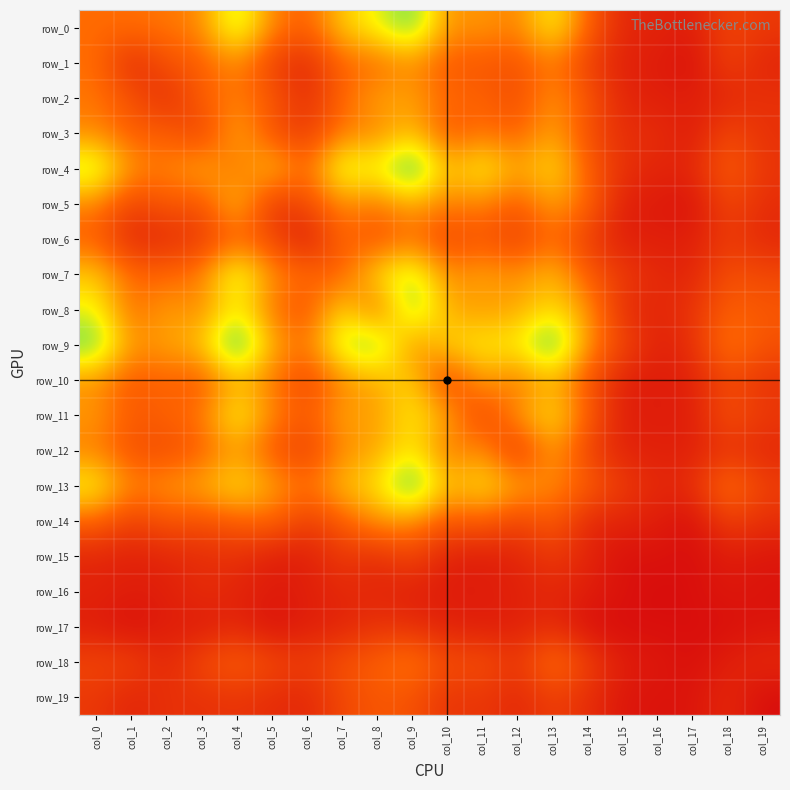

Which category has the lowest value across all series?

col_16